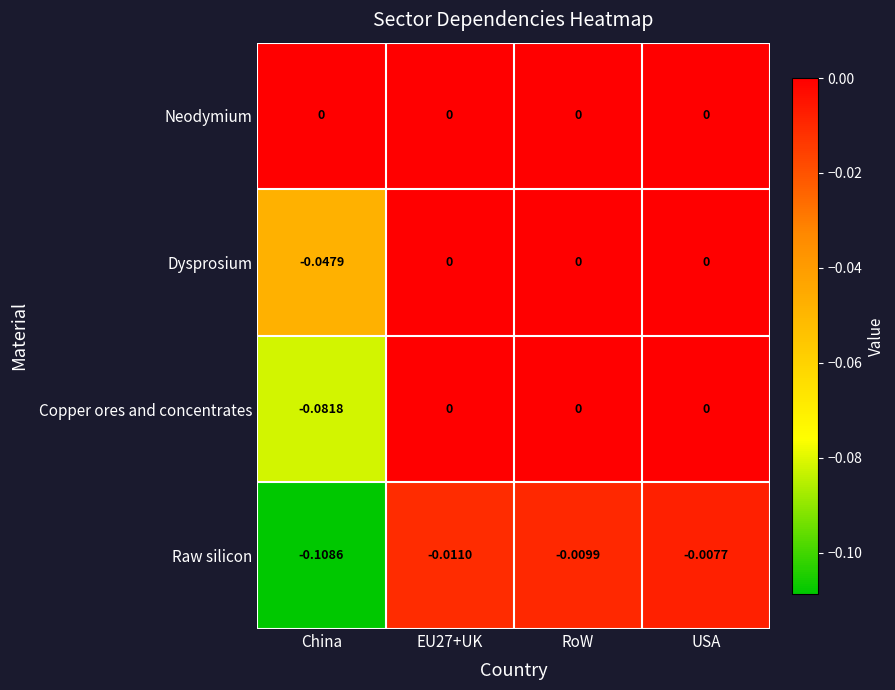

Which series has the largest total across all categories?

Neodymium